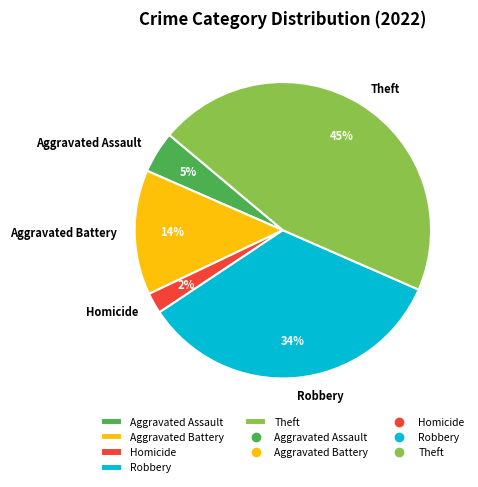

Which has a higher value, Homicide or Aggravated Assault?

Aggravated Assault